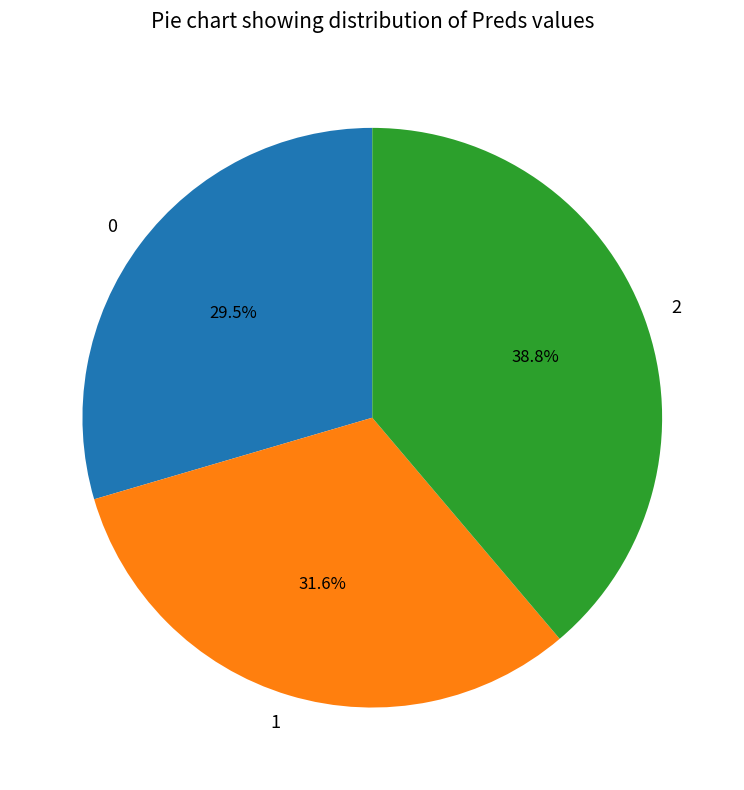

Approximately how many times larger is the value at 1 compared to 2?

0.8